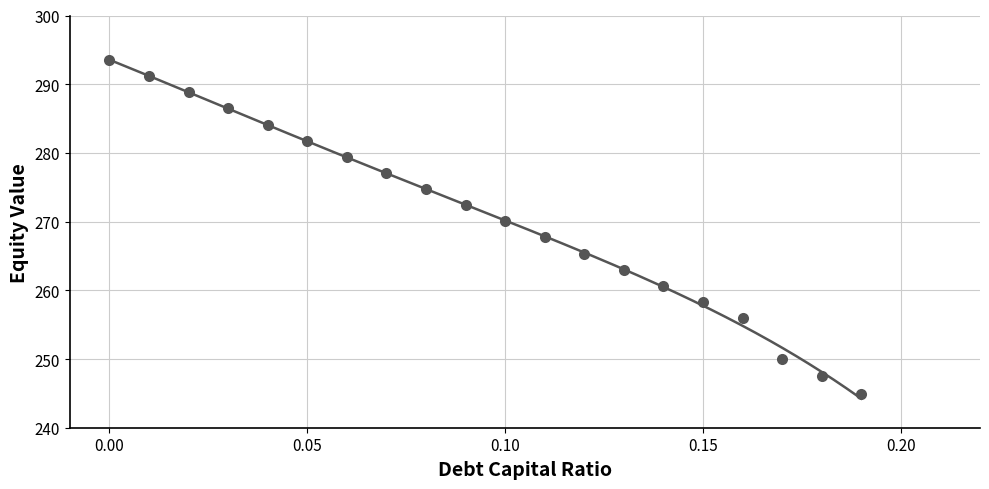

What is the smallest value displayed?

244.9